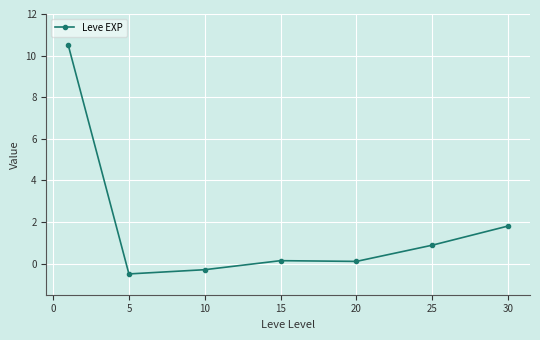

What is the average value?

1.8